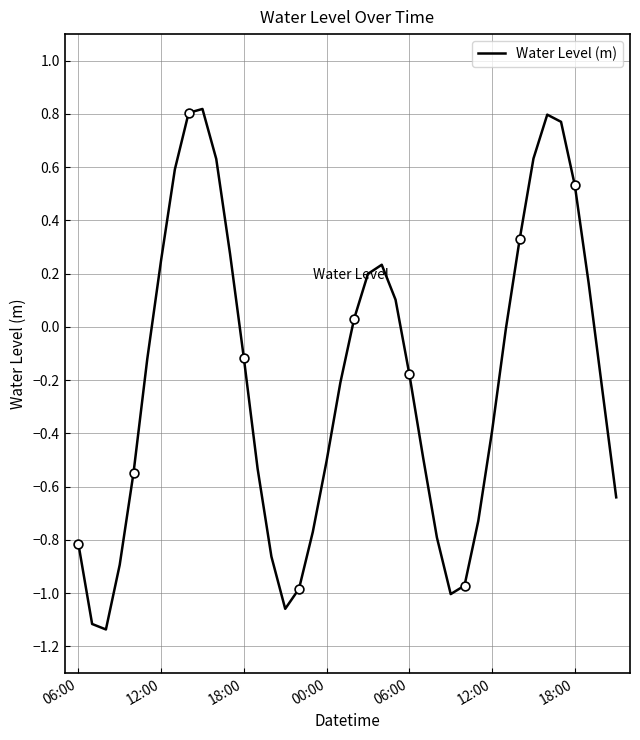

What is the difference between the maximum and minimum values?

2.0